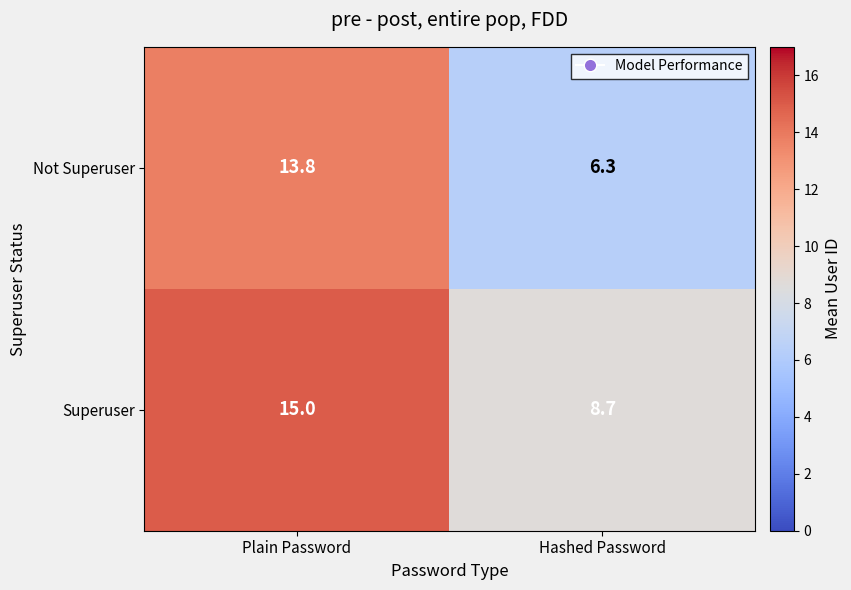

What is the highest value of the Not Superuser series?

13.8